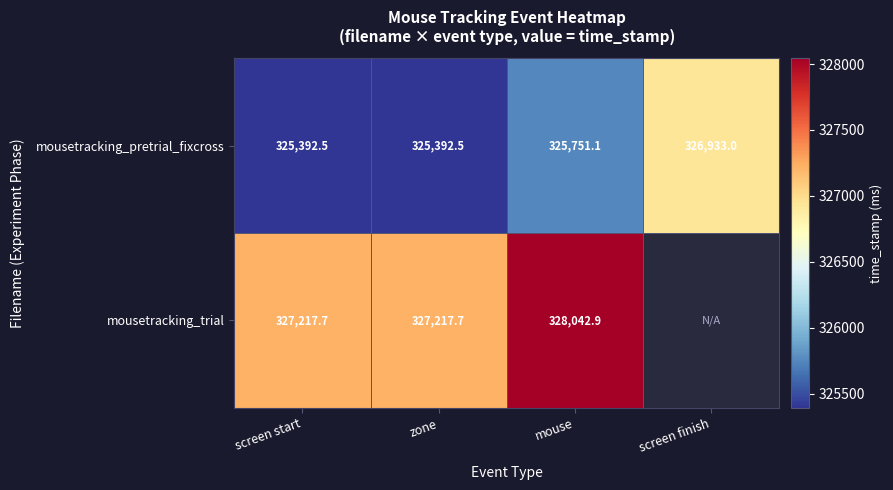

Which label corresponds to the smallest value in the chart?

screen start